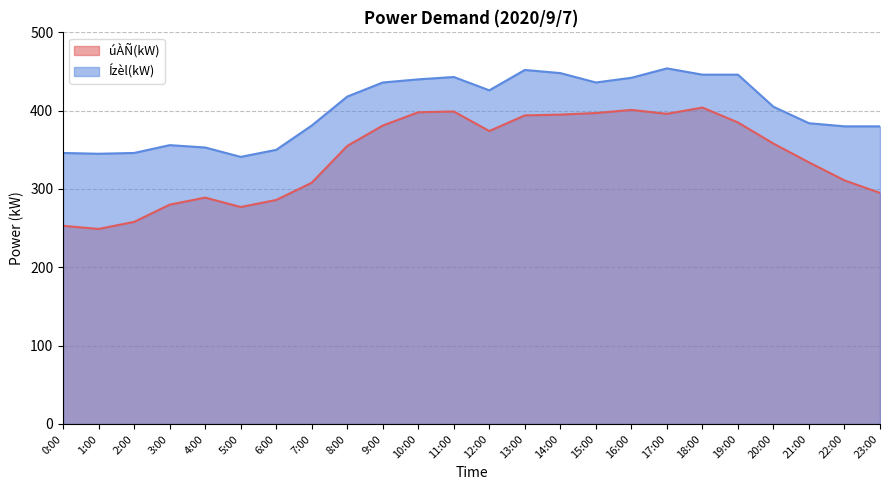

What position from the left is 7:00?

8